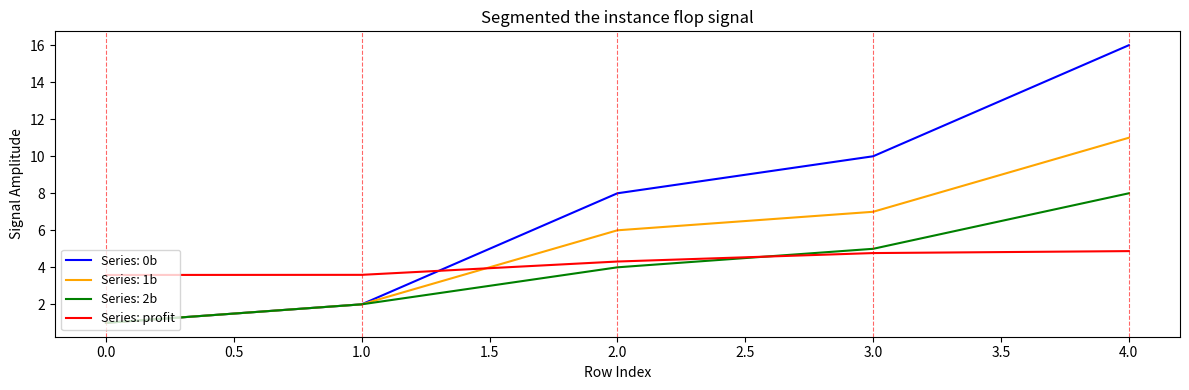

Rank the series by their maximum value, from lowest to highest.

Series: profit, Series: 2b, Series: 1b, Series: 0b